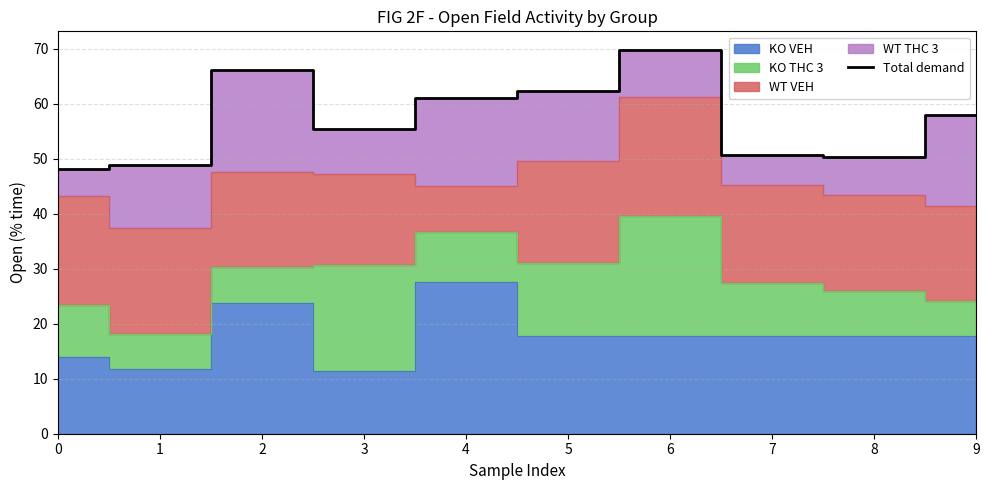

Is it true that the value at 2 is 66.2?

True